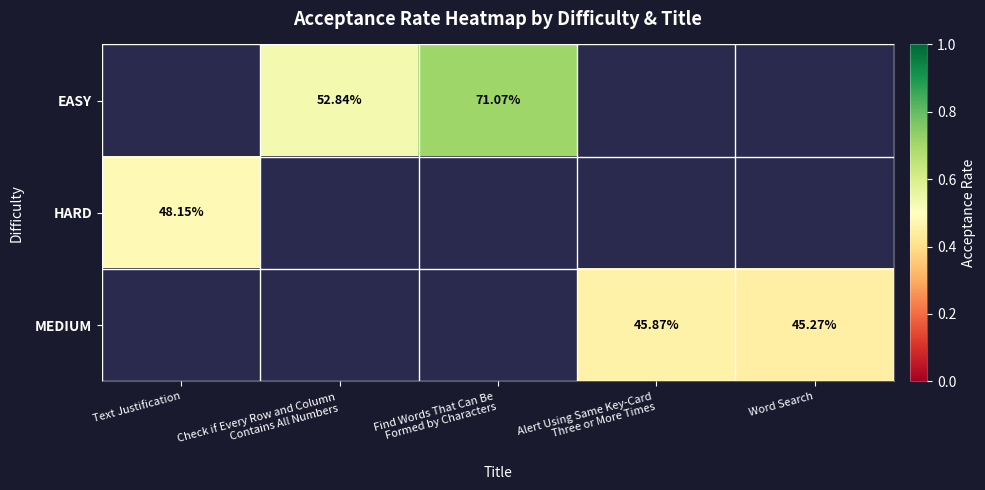

Is the value of MEDIUM at Text Justification greater than the value of EASY at Text Justification?

No